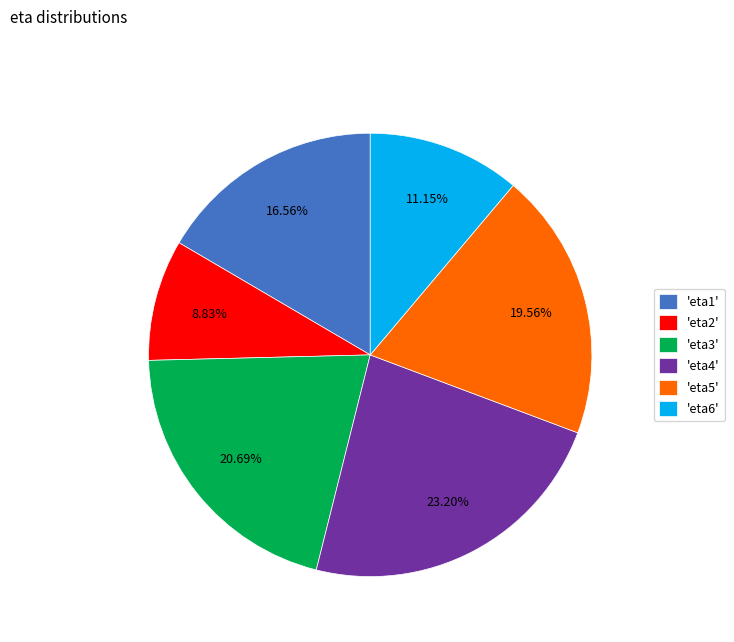

Which has a higher value, 'eta6' or 'eta3'?

'eta3'